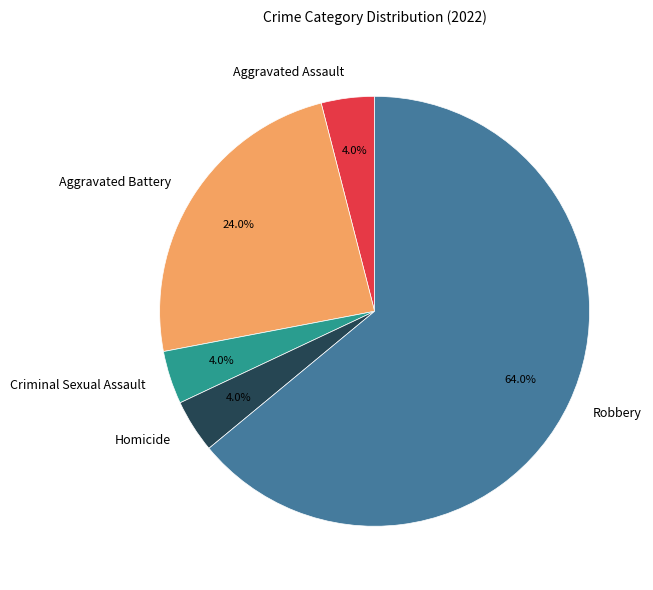

What is the ratio of the value at Criminal Sexual Assault to the value at Robbery?

0.1